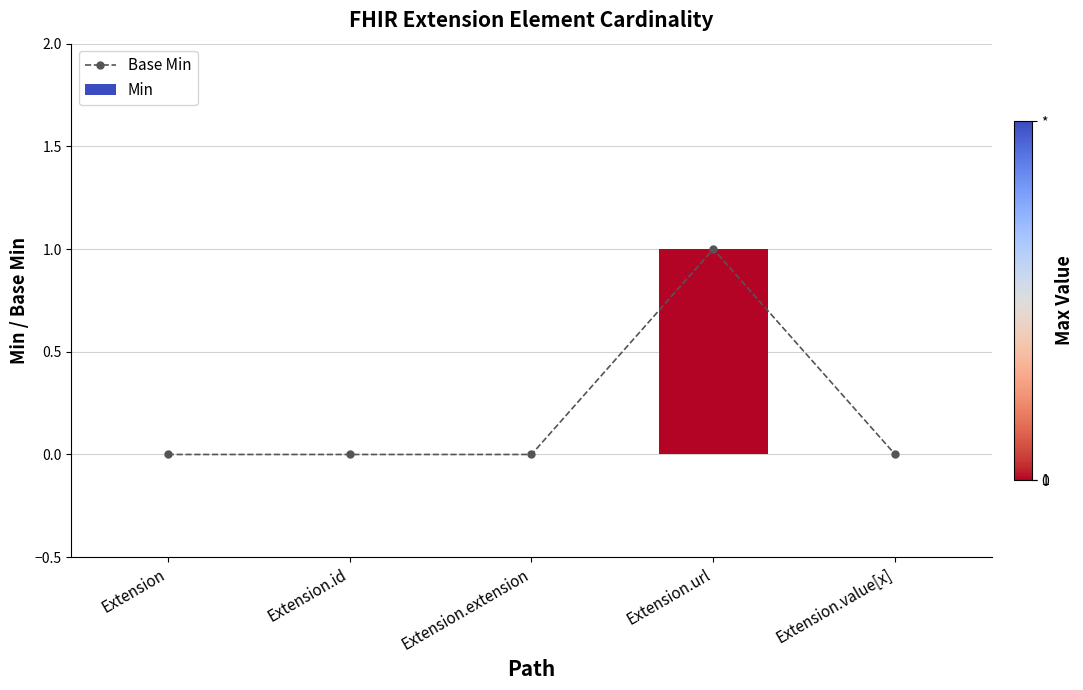

What position from the right is Extension.value[x]?

1